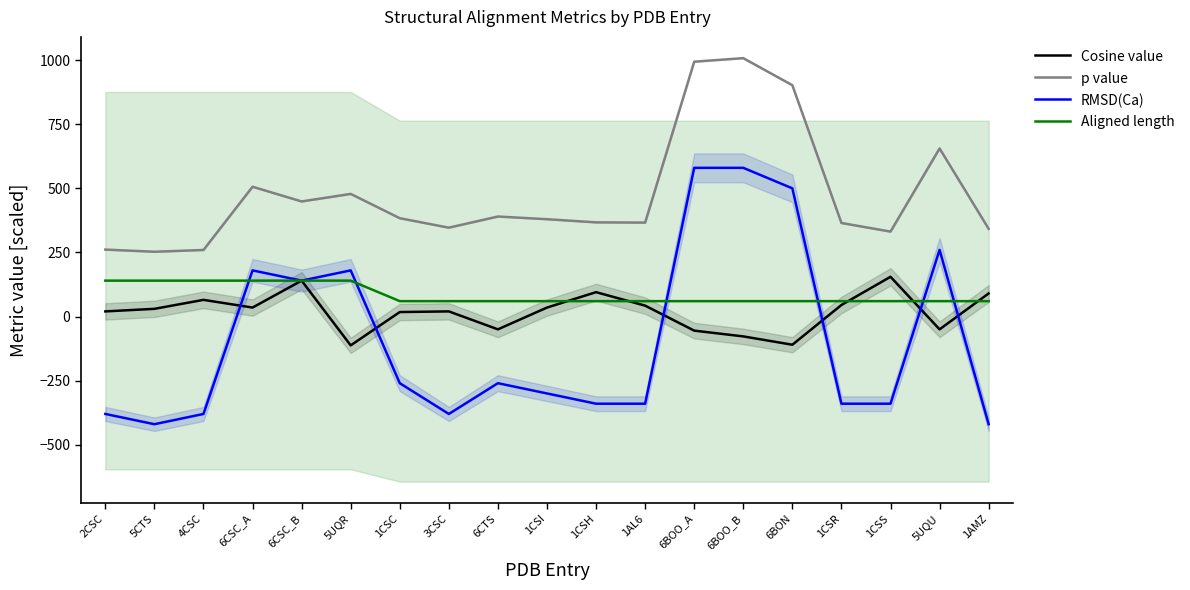

Which series changed the most between 5UQR and 6BOO_A?

p value